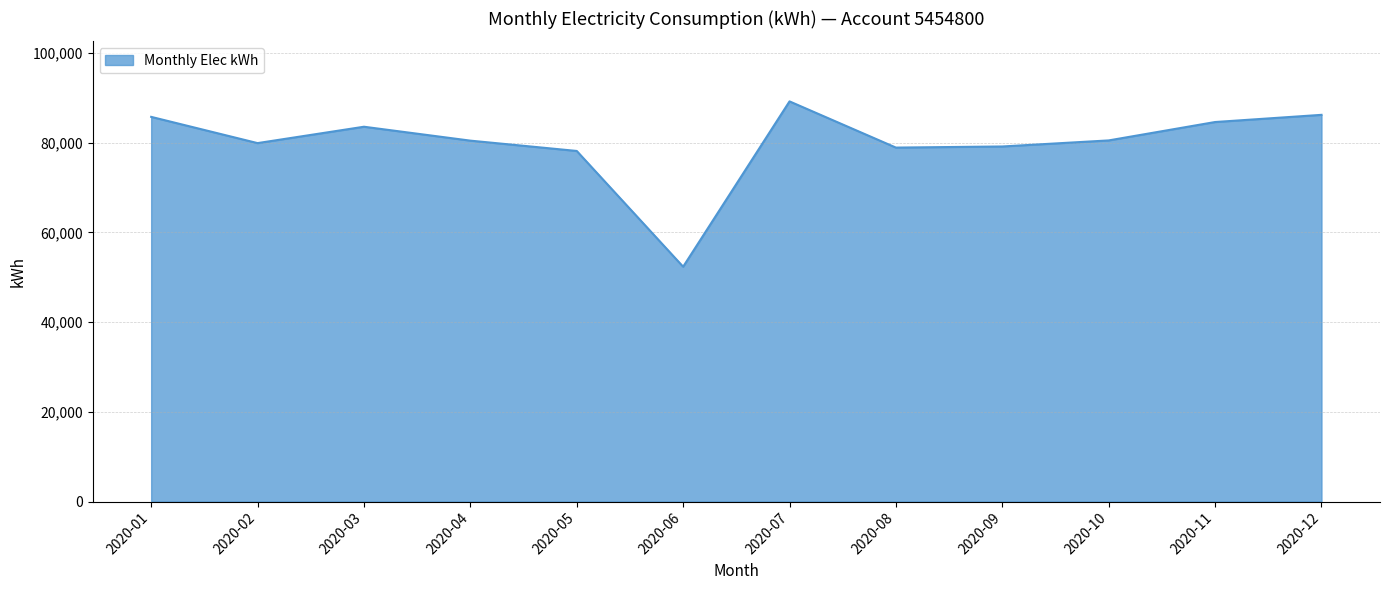

Which has a higher value, 2020-06 or 2020-07?

2020-07